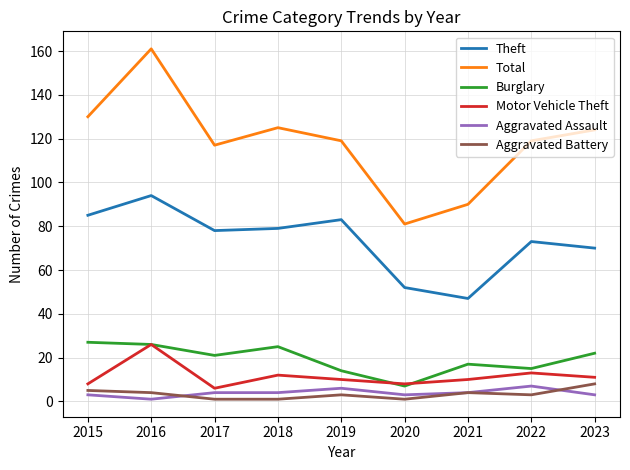

Does the chart display data point markers on the line(s)?

No